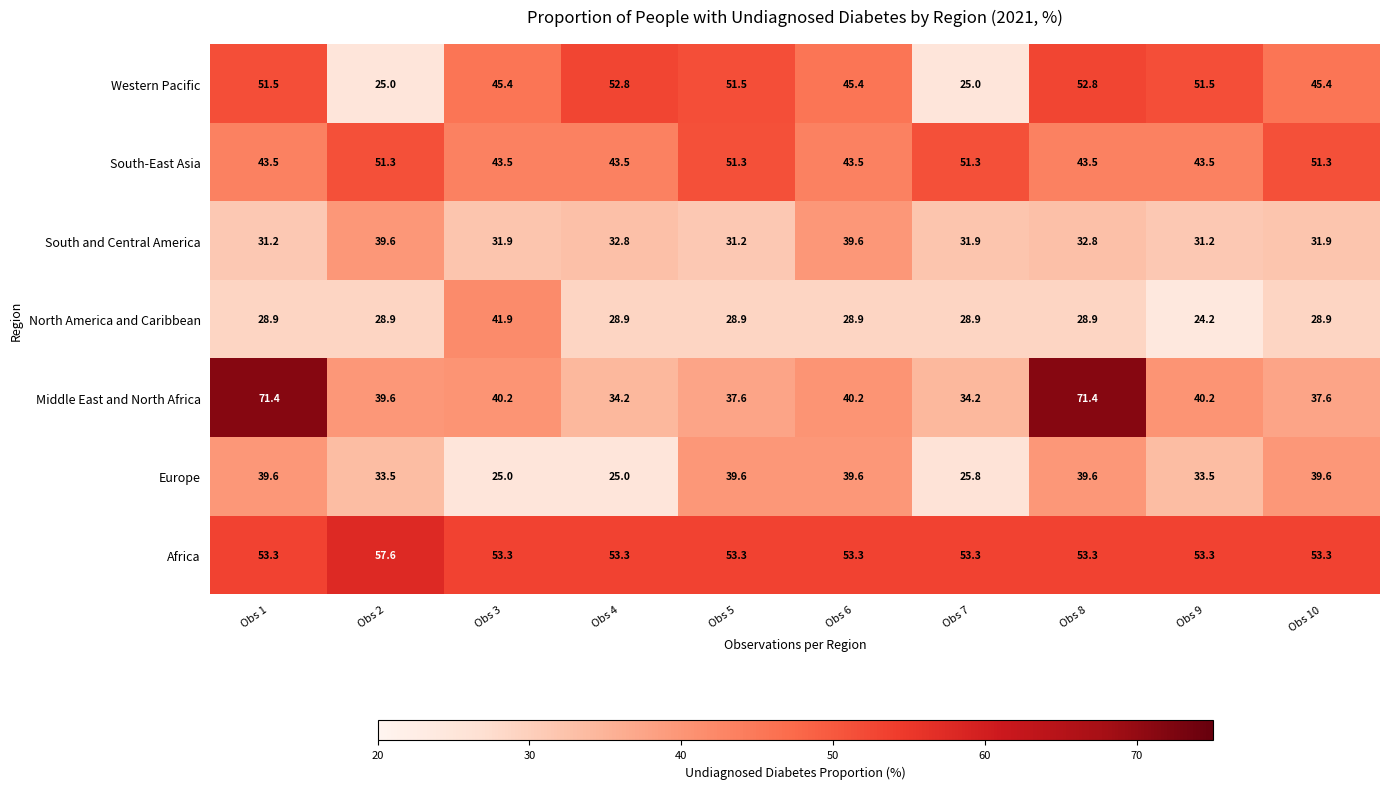

What is the spread (max minus min) of values at Obs 2?

32.6